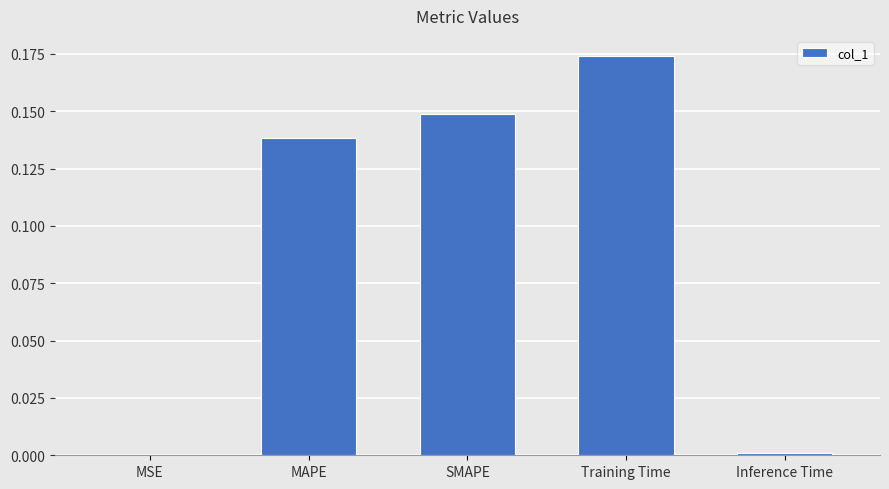

Which label corresponds to the largest value in the chart?

Training Time